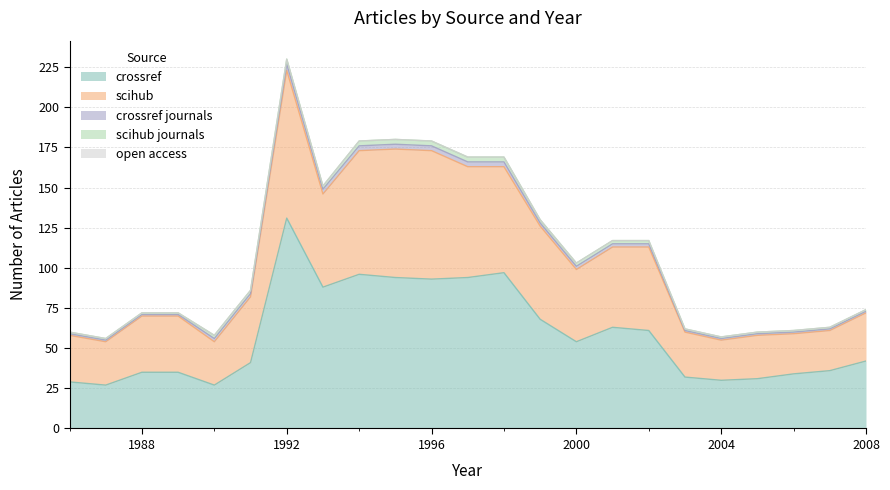

Which has a higher value, 1996 or 1994?

1994